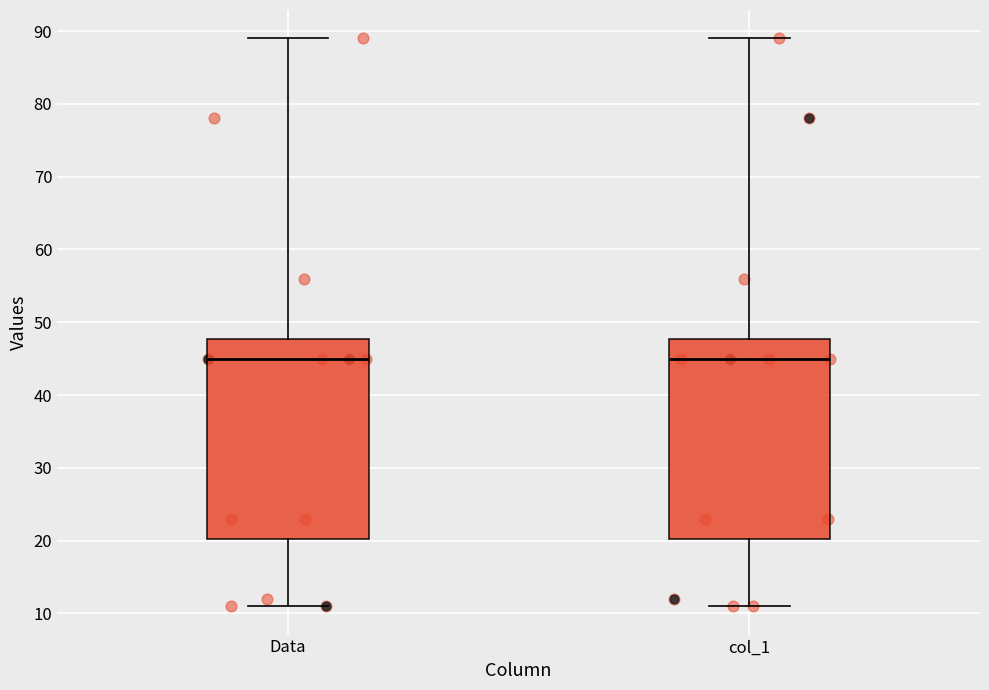

Reading left to right, read every box against the y-axis: the position of its median line, the range the box covers, and the ends of its whiskers. The values are not printed on the chart, so give them approximately, as read against the axis.

Data: median 45, box 20 to 48, whiskers 11 to 89
col_1: median 45, box 20 to 48, whiskers 11 to 89